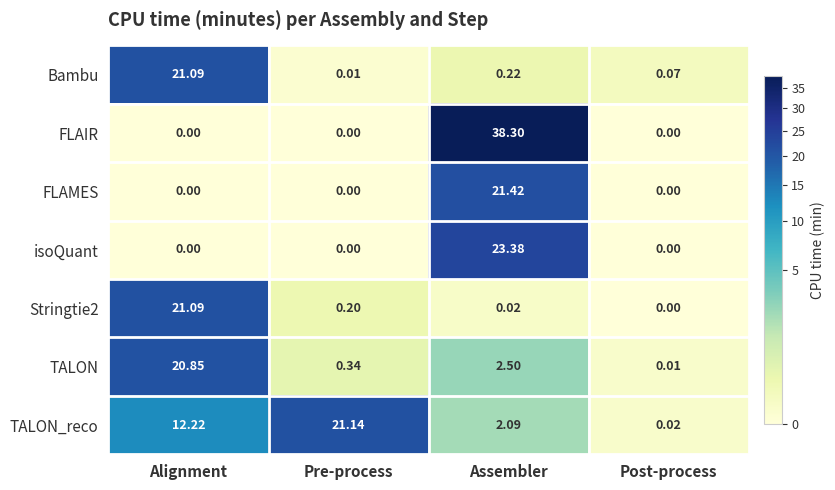

At which category is the sum across all series the highest?

Assembler